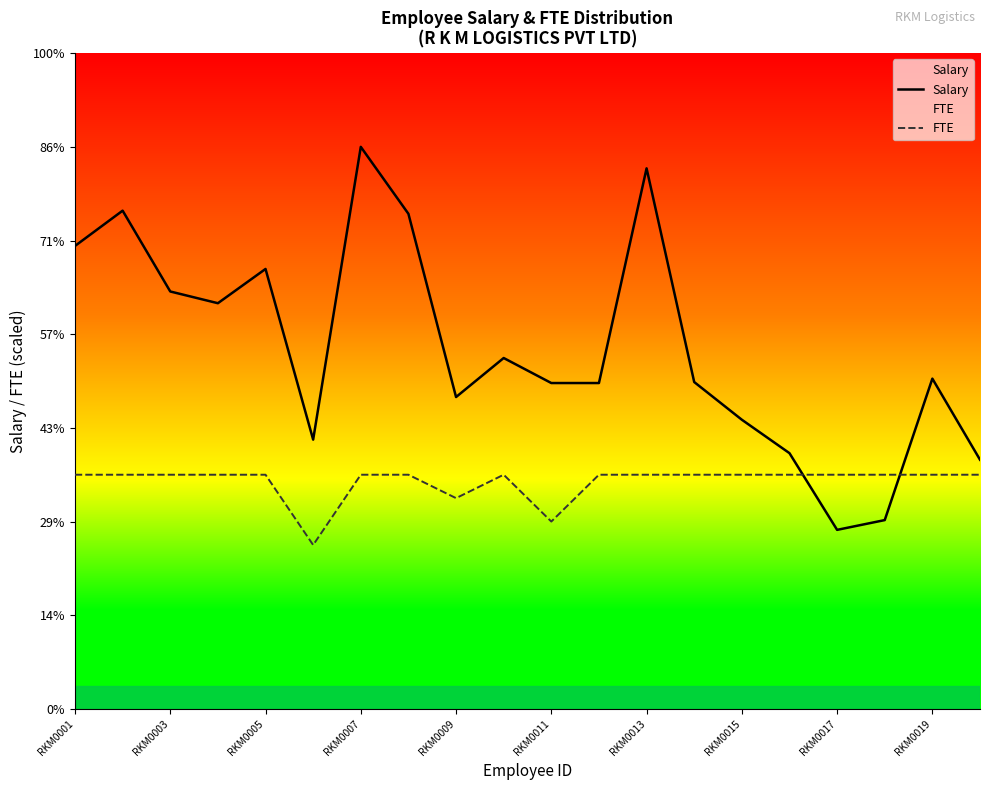

Is the value of Salary at 17 greater than the value of FTE at RKM0013?

No